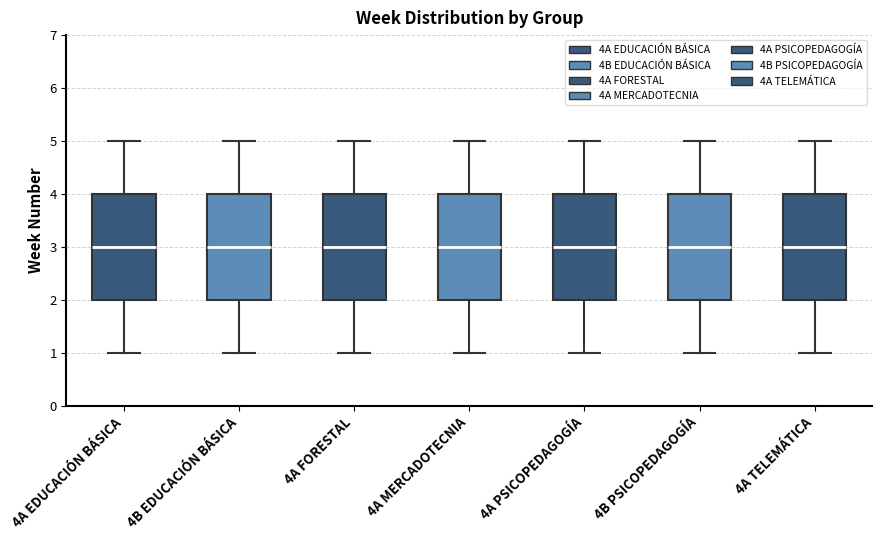

Reading left to right, read every box against the y-axis: the position of its median line, the range the box covers, and the ends of its whiskers. The values are not printed on the chart, so give them approximately, as read against the axis.

4A EDUCACIÓN BÁSICA: median 3, box 2 to 4, whiskers 1 to 5
4B EDUCACIÓN BÁSICA: median 3, box 2 to 4, whiskers 1 to 5
4A FORESTAL: median 3, box 2 to 4, whiskers 1 to 5
4A MERCADOTECNIA: median 3, box 2 to 4, whiskers 1 to 5
4A PSICOPEDAGOGÍA: median 3, box 2 to 4, whiskers 1 to 5
4B PSICOPEDAGOGÍA: median 3, box 2 to 4, whiskers 1 to 5
4A TELEMÁTICA: median 3, box 2 to 4, whiskers 1 to 5